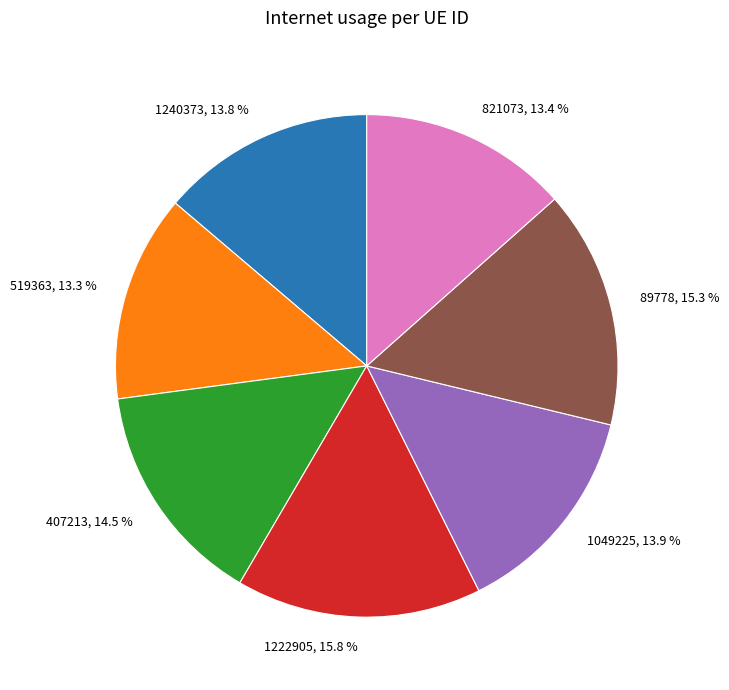

Which has a higher value, 1240373 or 1222905?

1222905